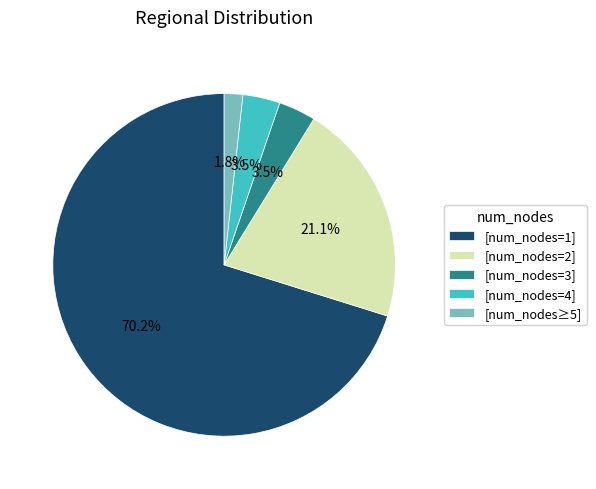

Which category has the biggest portion of the pie?

[num_nodes=1]